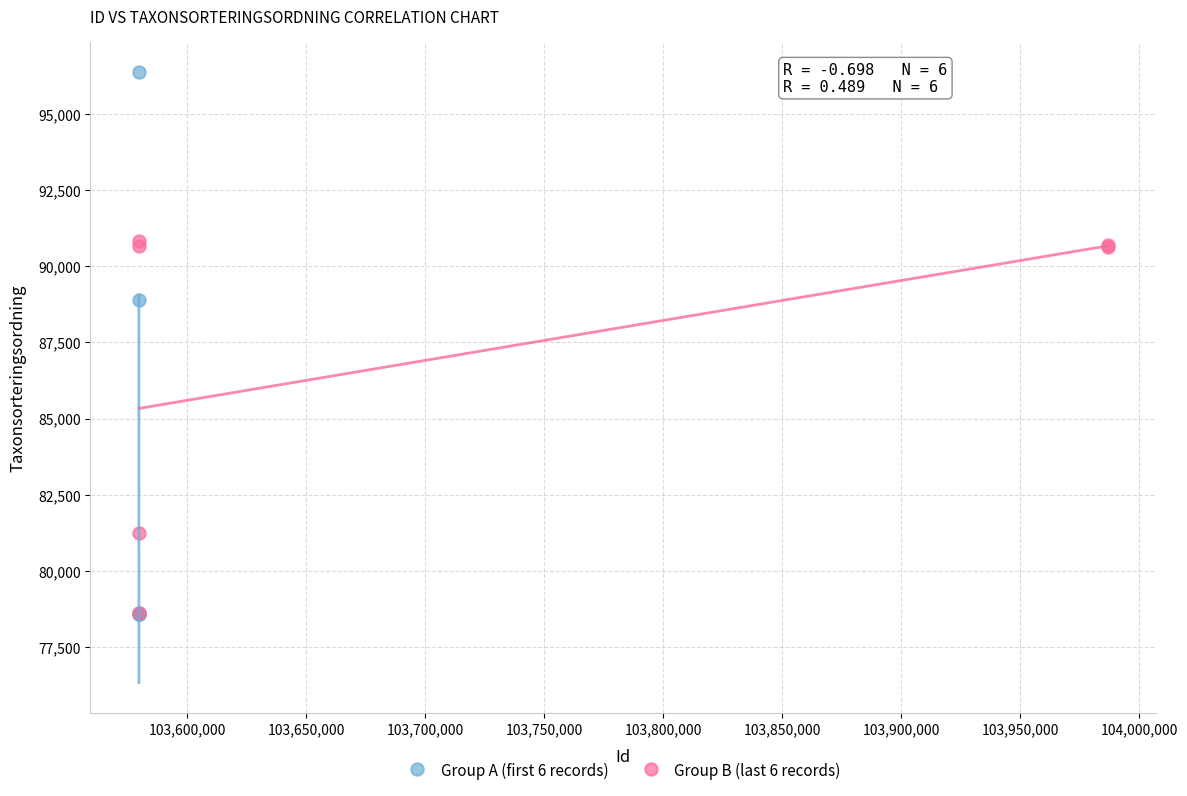

Which series has the largest Y range (max minus min)?

Group A (first 6 records)